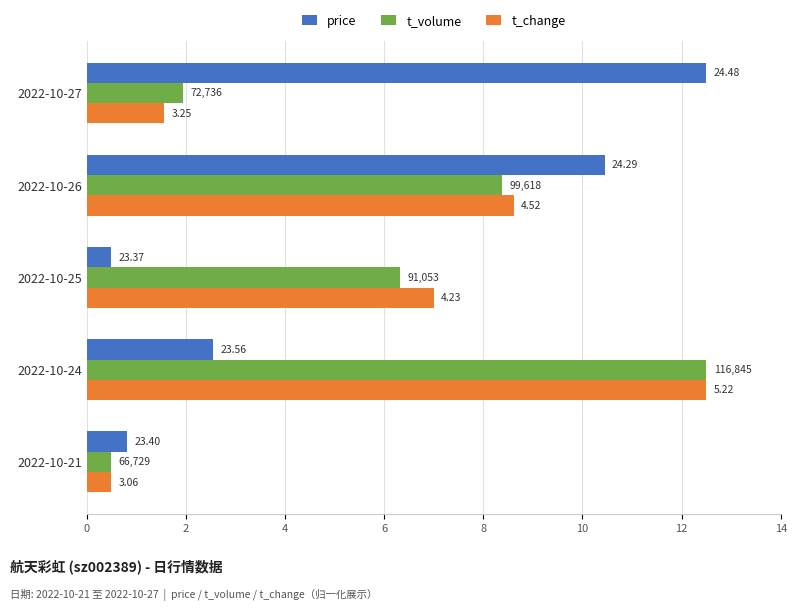

What are all the series names shown in the legend?

price, t_volume, t_change